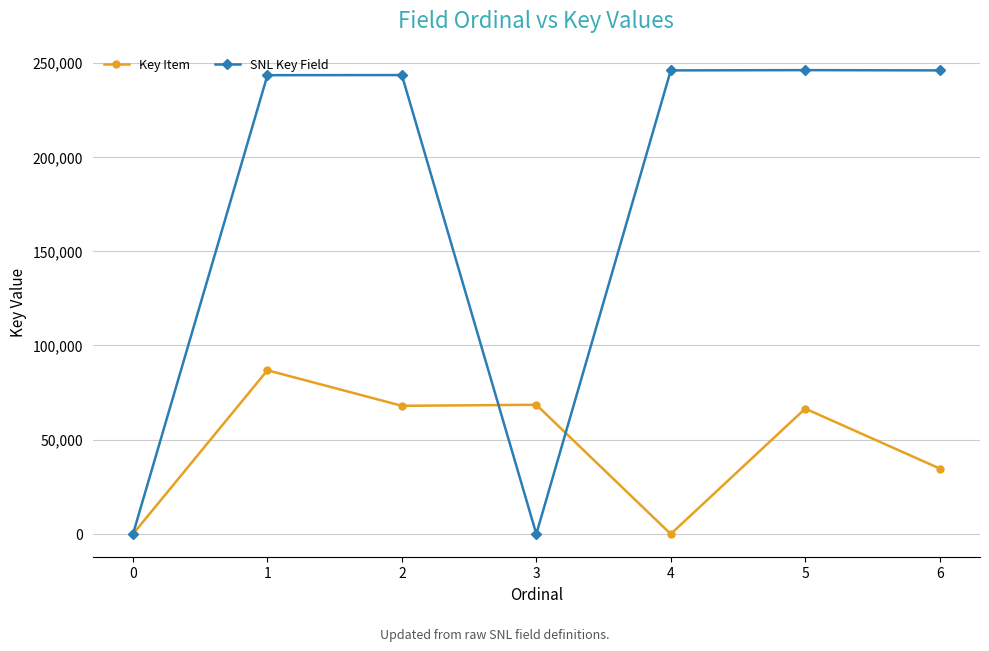

What is the difference between the Key Item values at 1 and 5?

20332